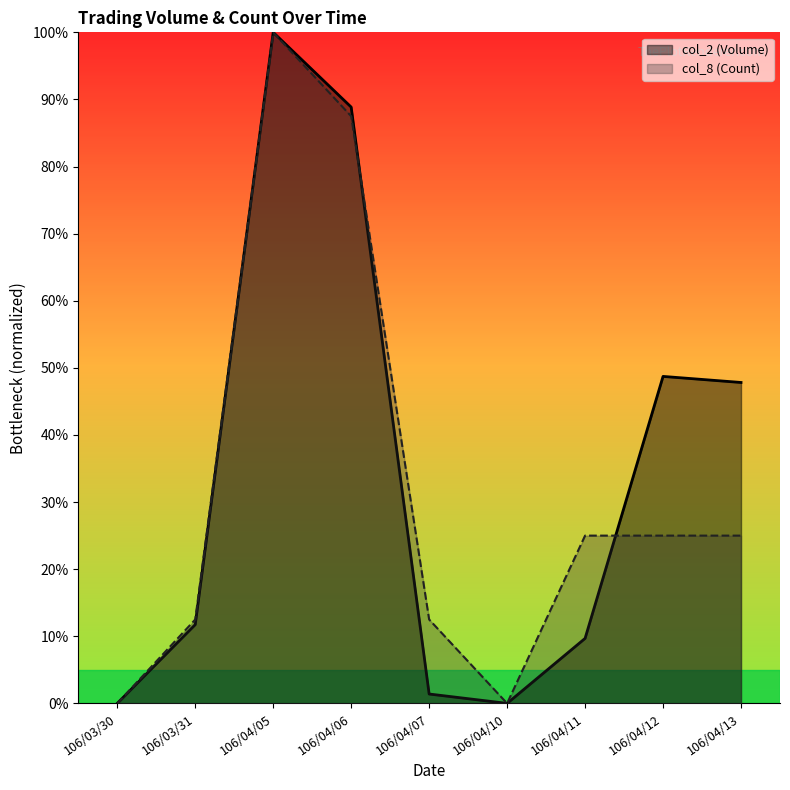

True or false: col_2 (Volume) has a value of 0.5 at 106/04/10.

False